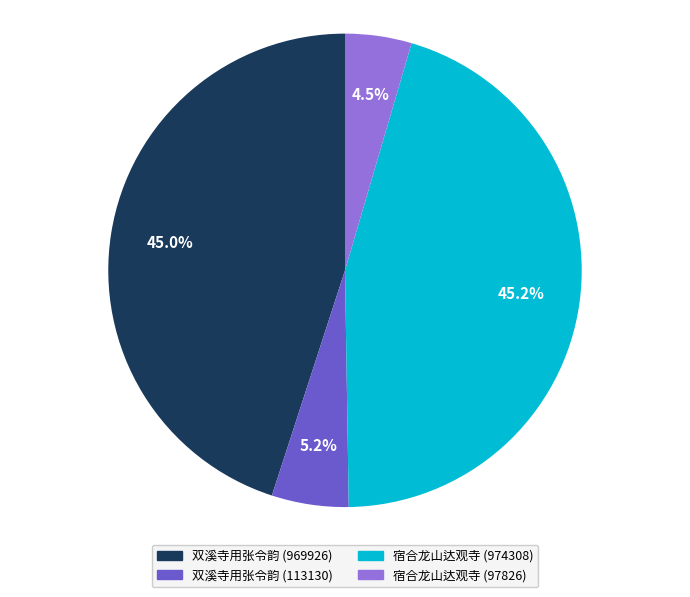

To the nearest percent, what is the difference between the largest and smallest slice percentages?

41%